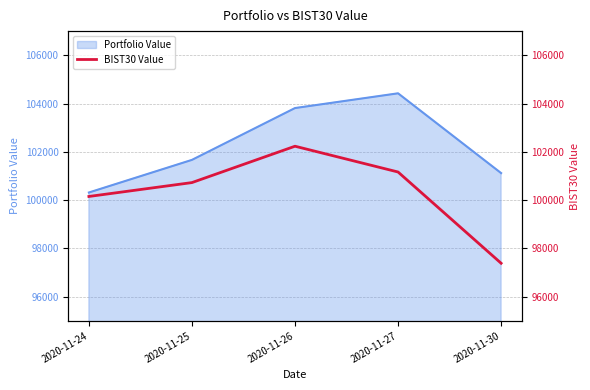

At which label is Portfolio Value closest to 102369?

2020-11-25